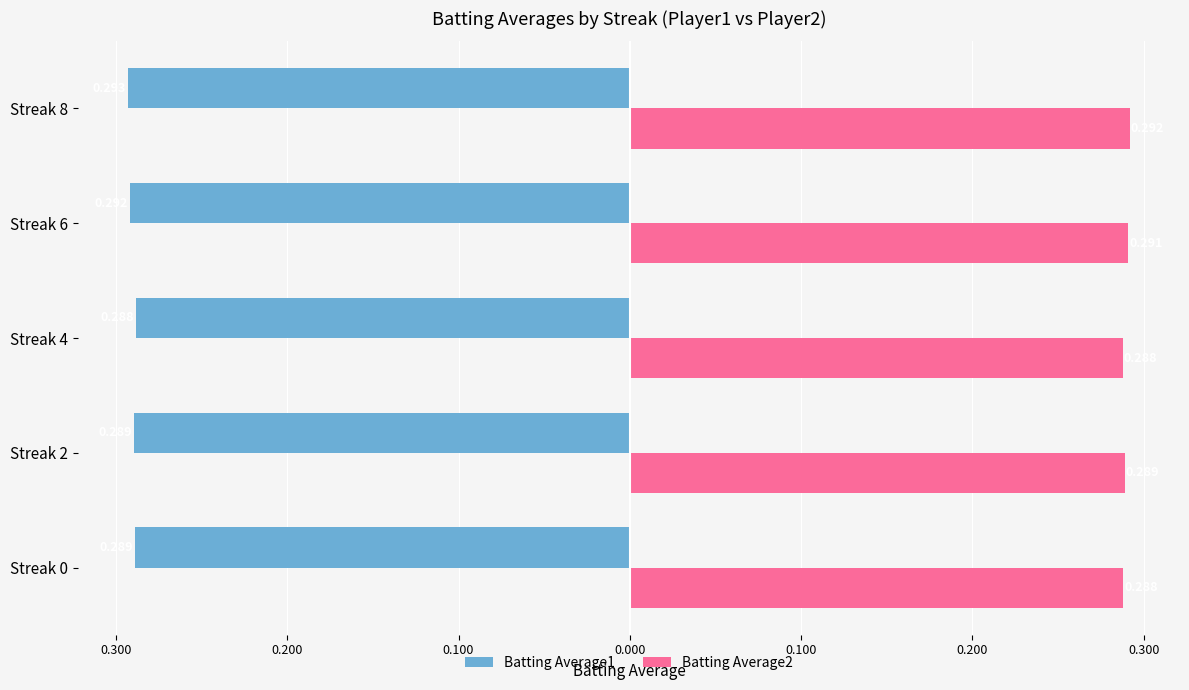

What is the value of the Batting Average2 bar at the 2nd from the left?

0.3